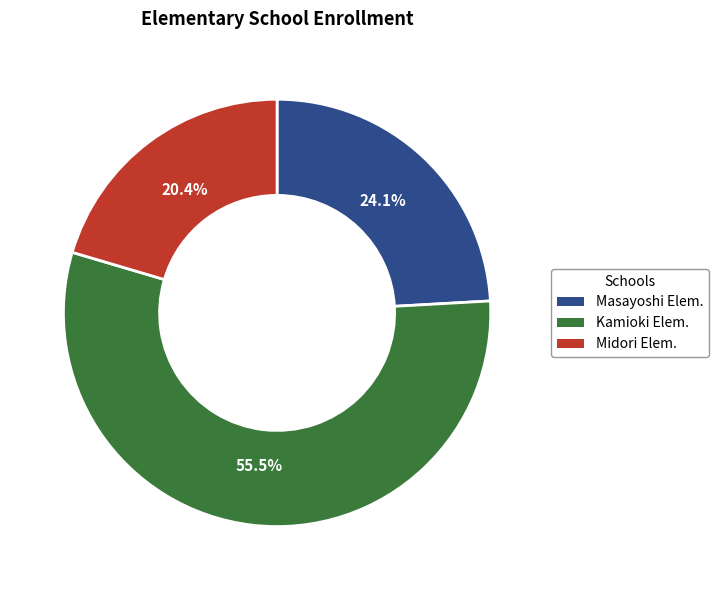

Approximately how many times larger is the value at Kamioki Elem. compared to Midori Elem.?

2.7